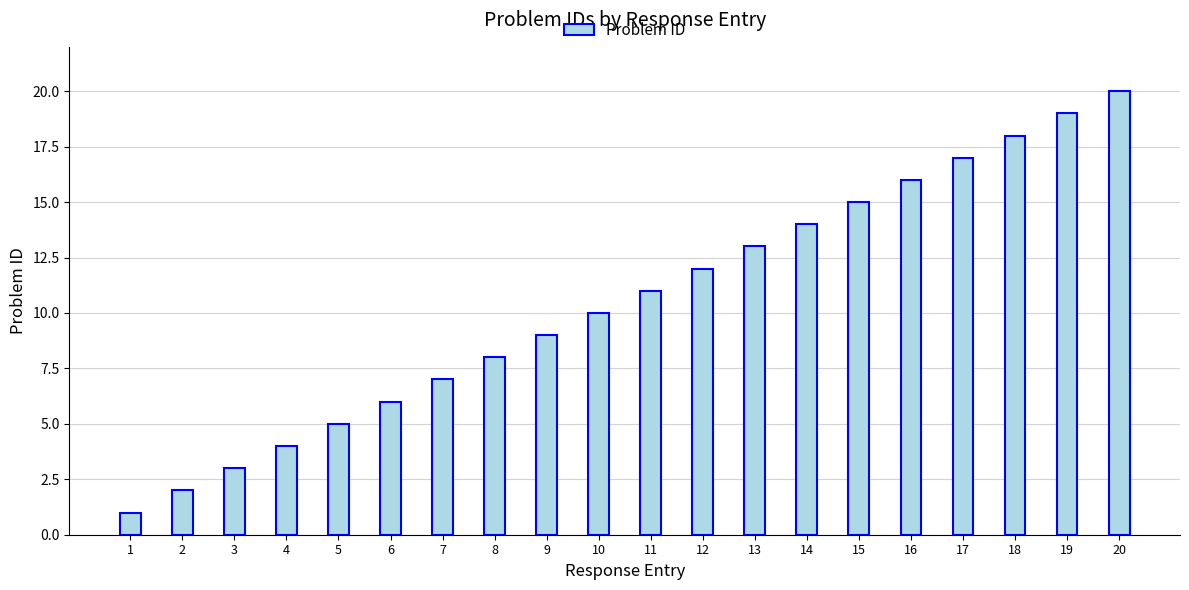

Read the value at 1.

1